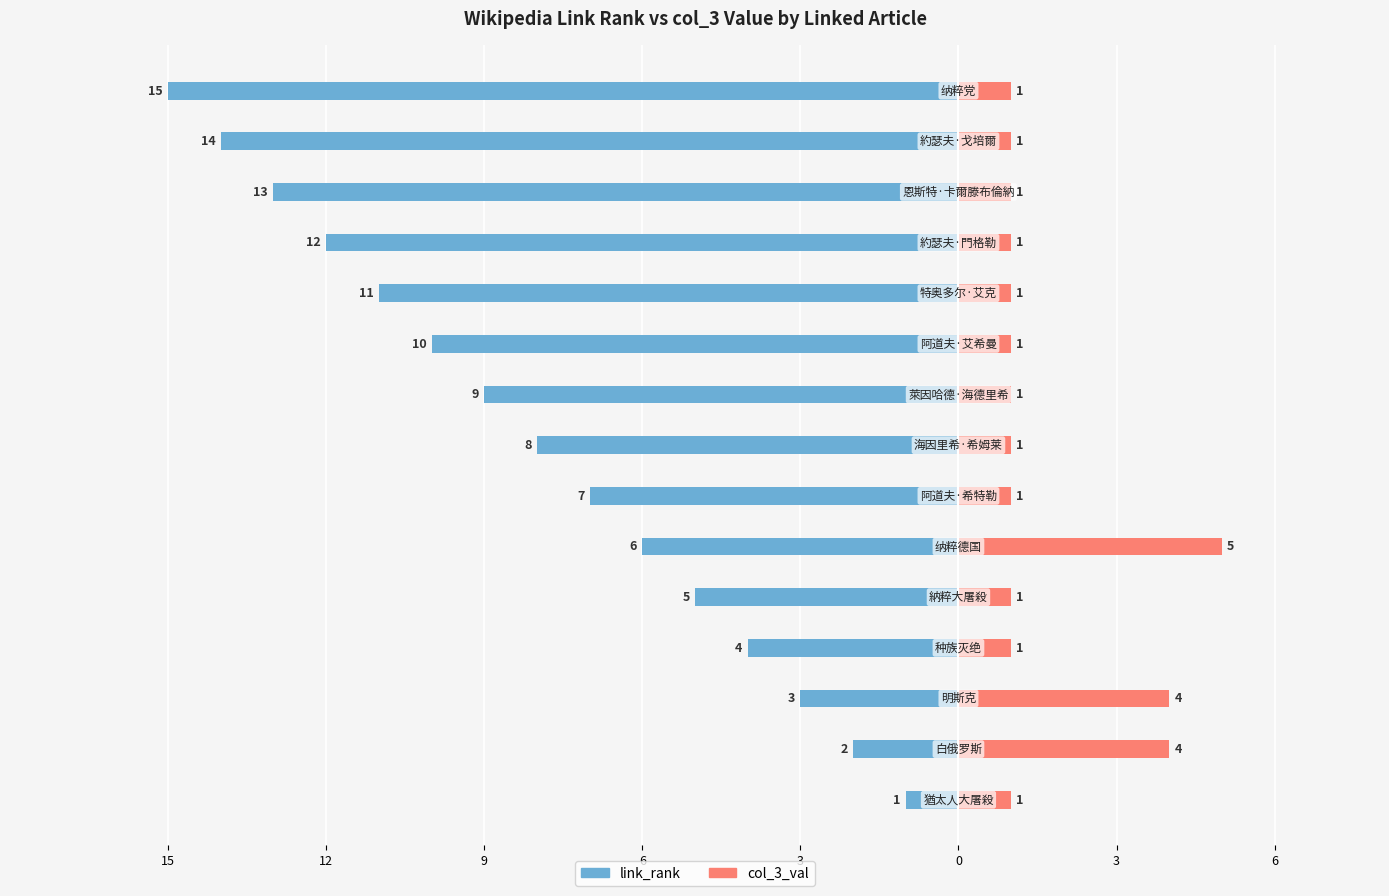

Reading left to right, what are all the values shown in this chart?

link_rank: -1	-2	-3	-4	-5	-6	-7	-8	-9	-10	-11	-12	-13	-14	-15
col_3_val: 1	4	4	1	1	5	1	1	1	1	1	1	1	1	1